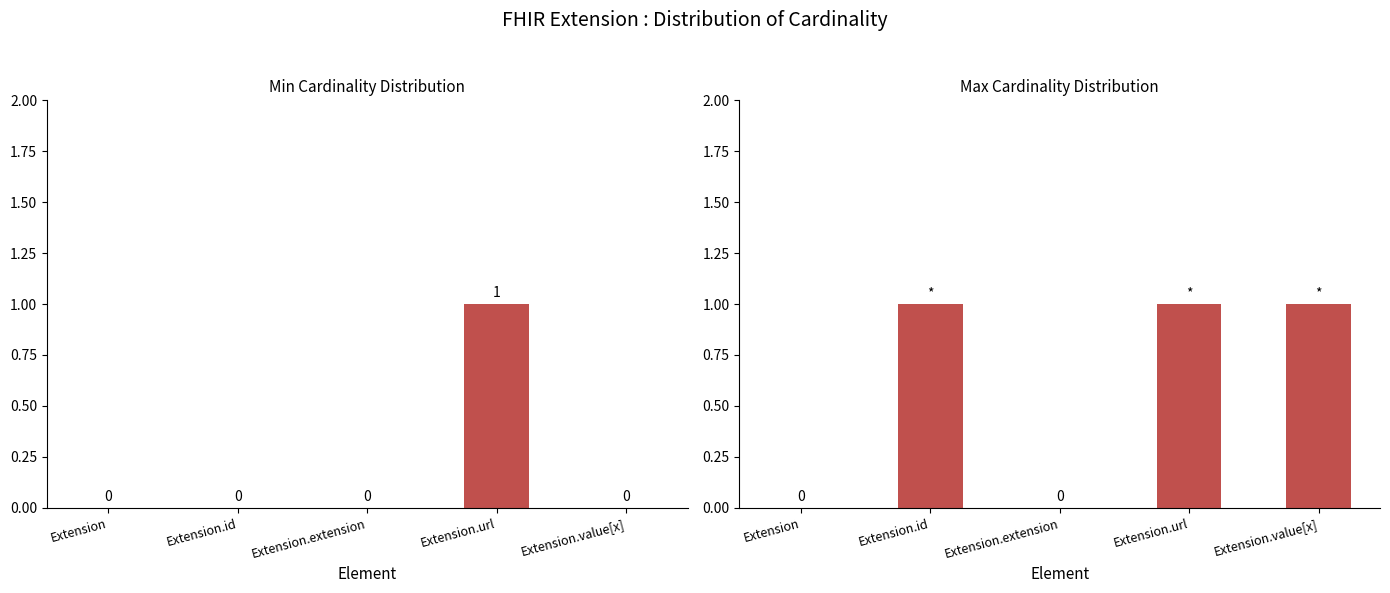

At which category is the sum across all series the highest?

Extension.url